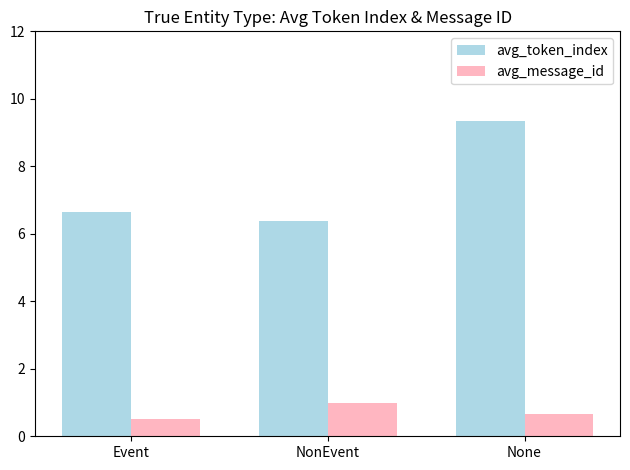

The avg_message_id series shows 1.0 at NonEvent. True or false?

True